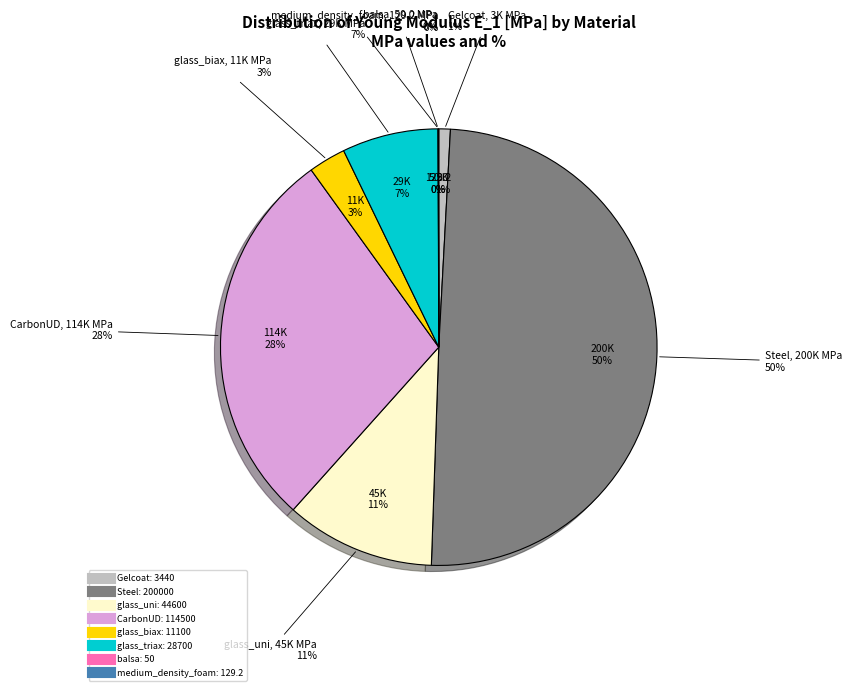

Is there a majority slice in this chart?

No